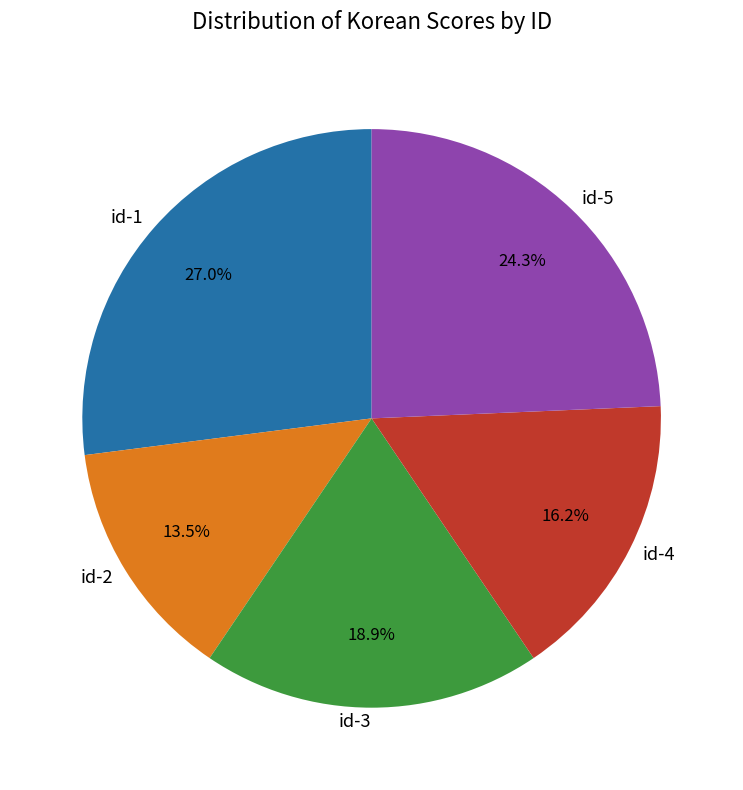

Which category has the smallest portion of the pie?

id-2